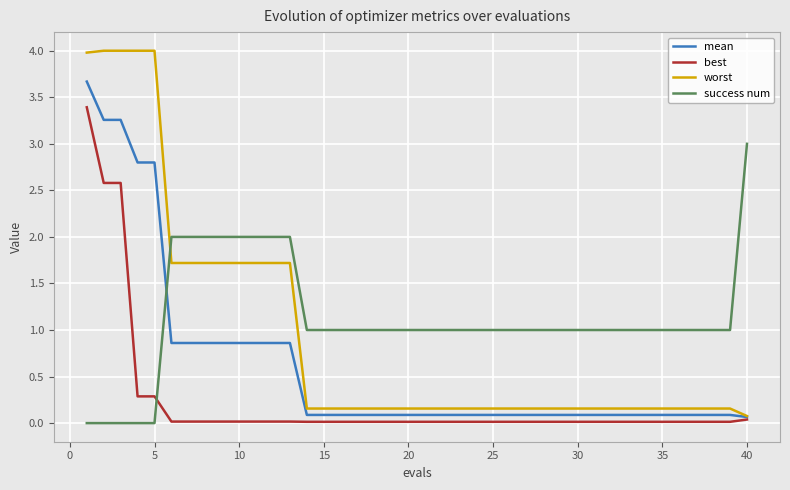

Rank the series by their average value, from highest to lowest.

success num, worst, mean, best